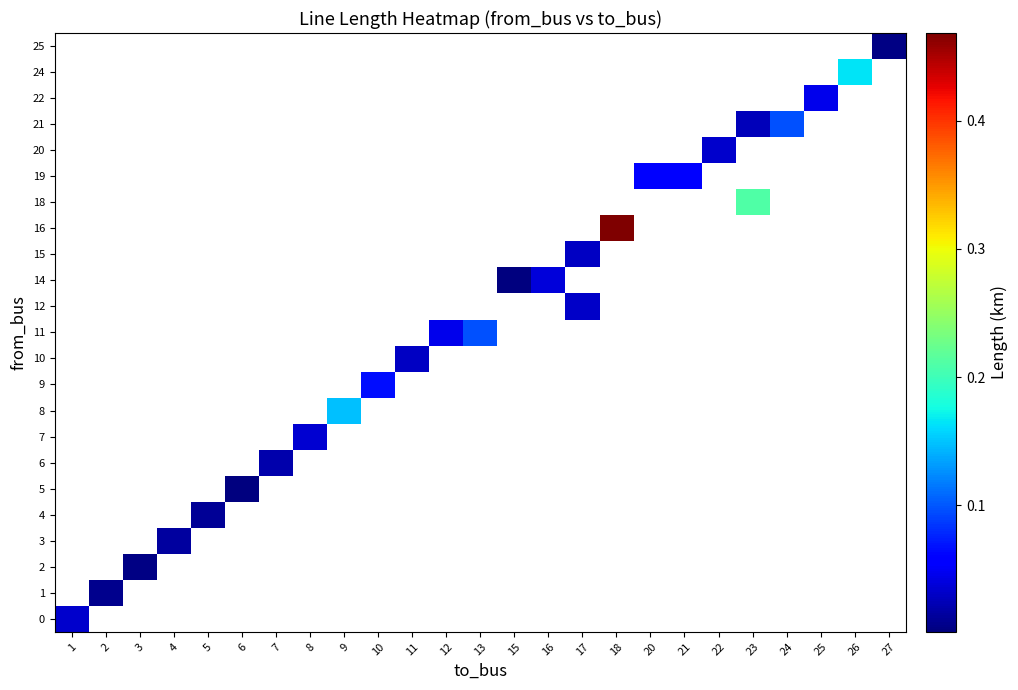

Which label corresponds to the largest value in the chart?

18